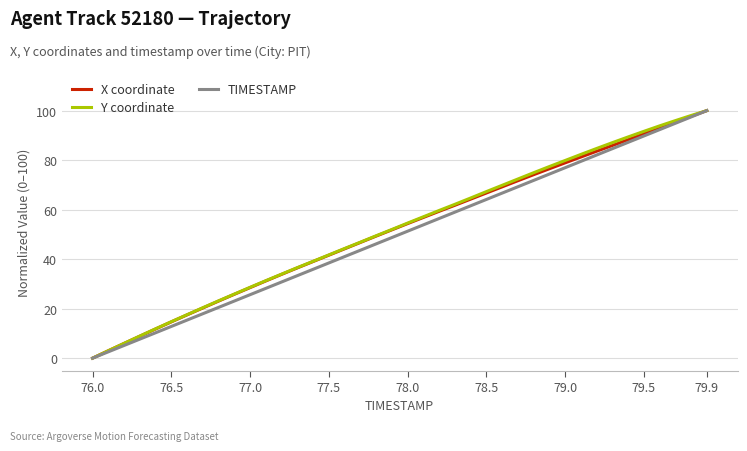

What is the maximum value shown in the chart?

100.0